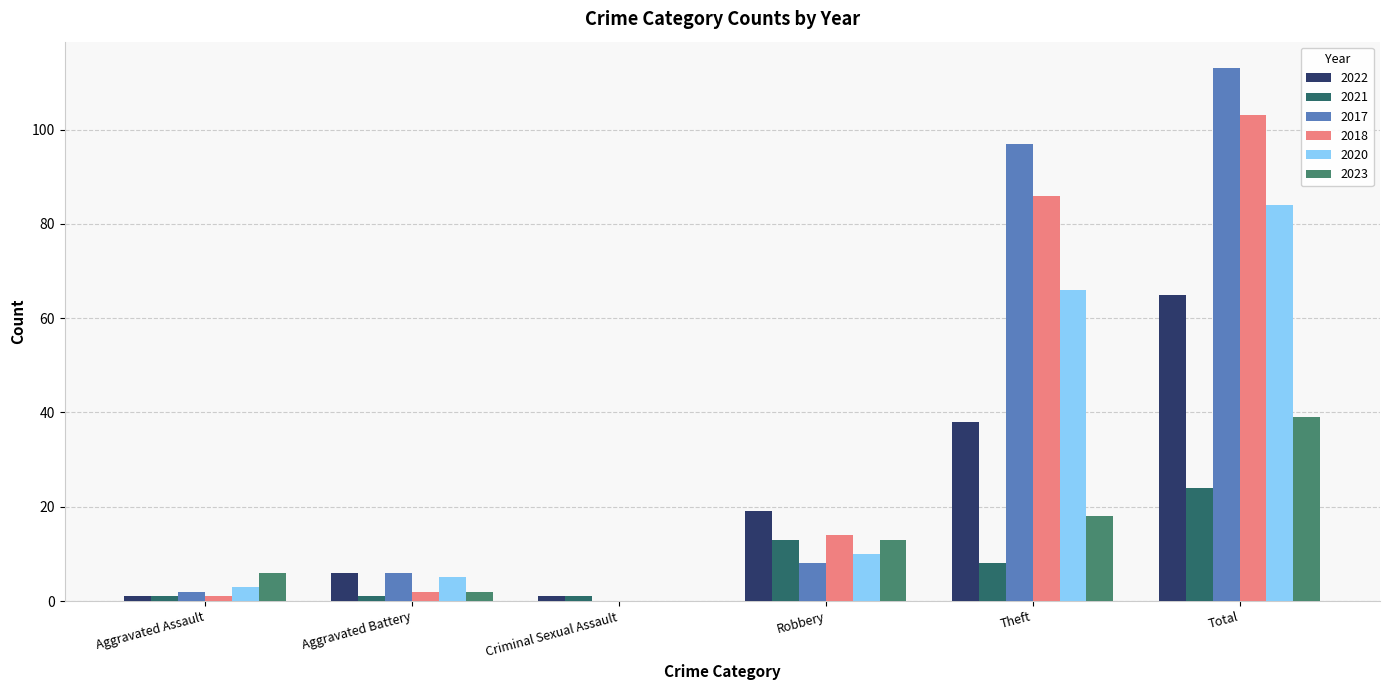

What is the sum of all 2021 values?

48